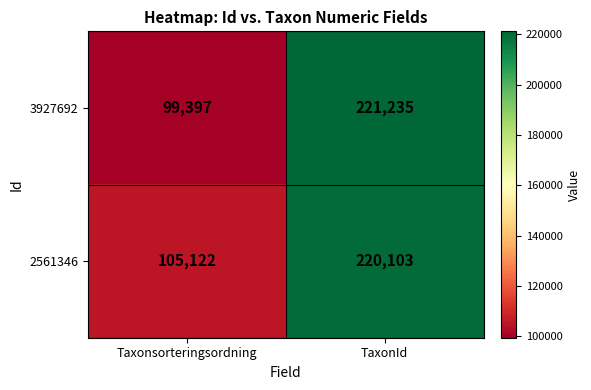

List the series in order of their peak value, highest first.

3927692, 2561346